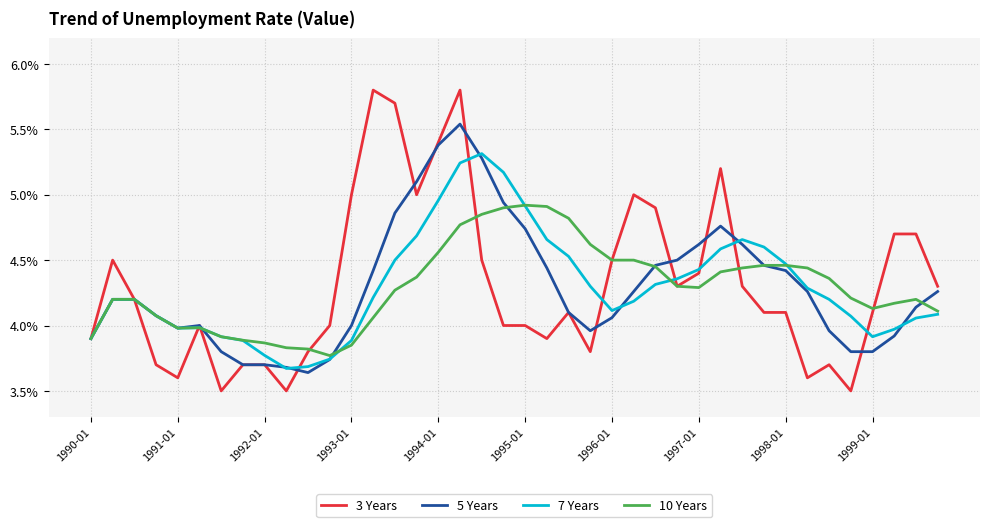

Which series has the largest range (max minus min)?

3 Years